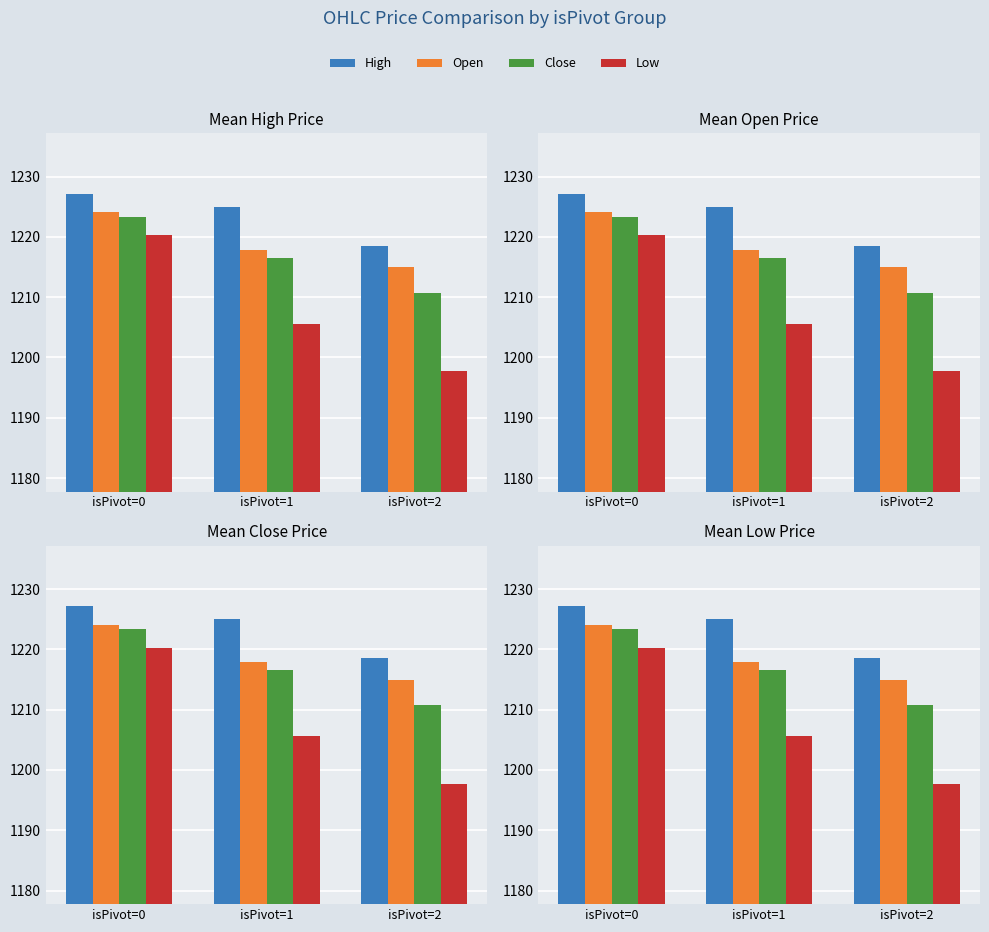

How many bars are there in each group?

4